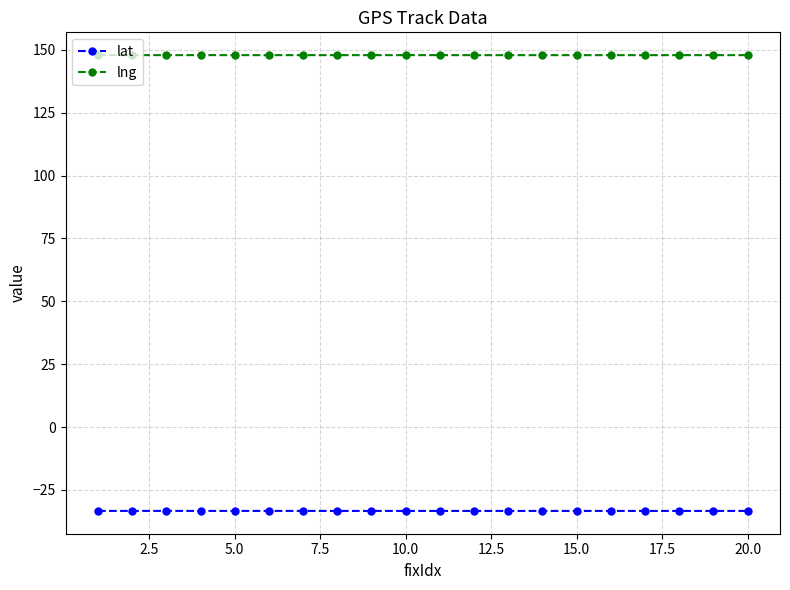

True or false: lat has more than 0 points higher than both neighbors.

True